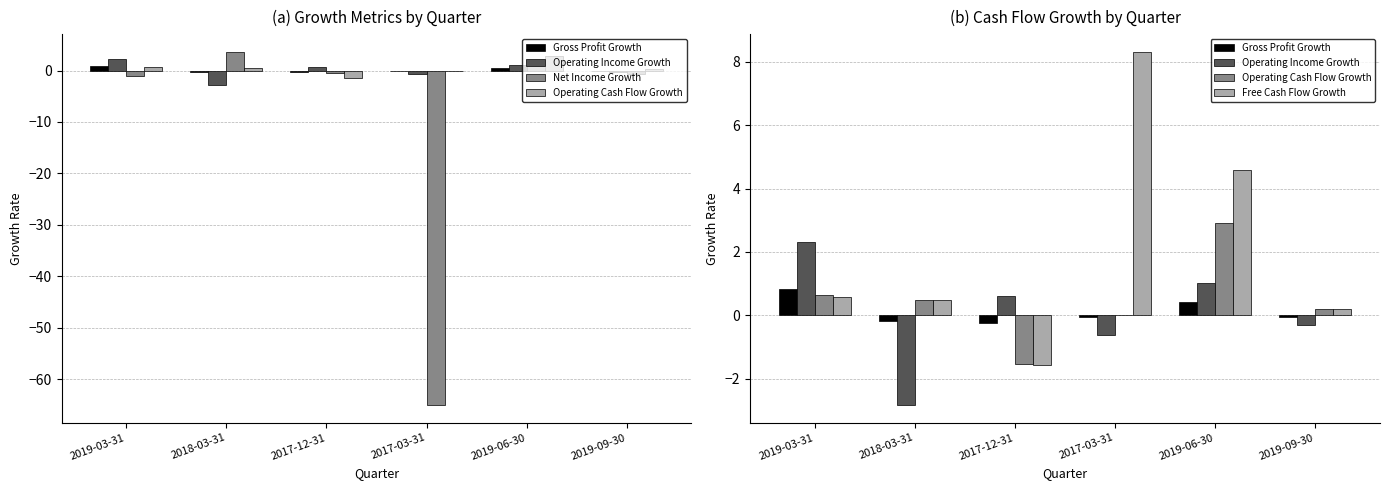

At which category is the sum across all series the highest?

2019-06-30